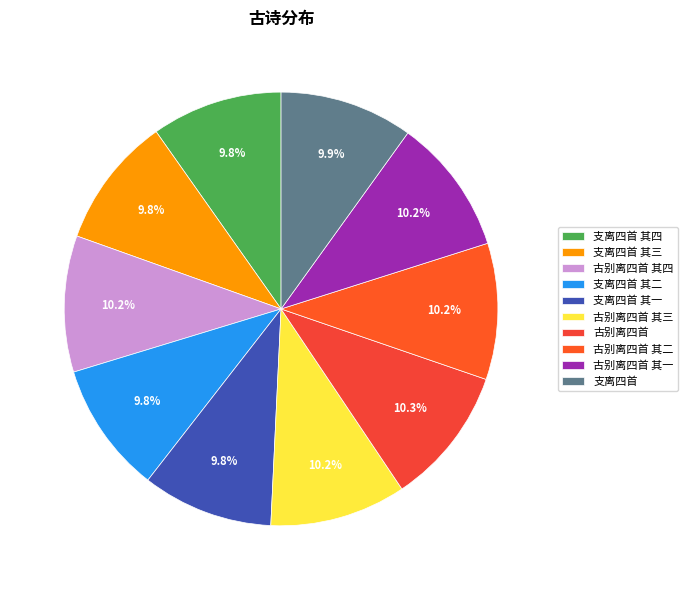

Count the number of slices in the pie.

10